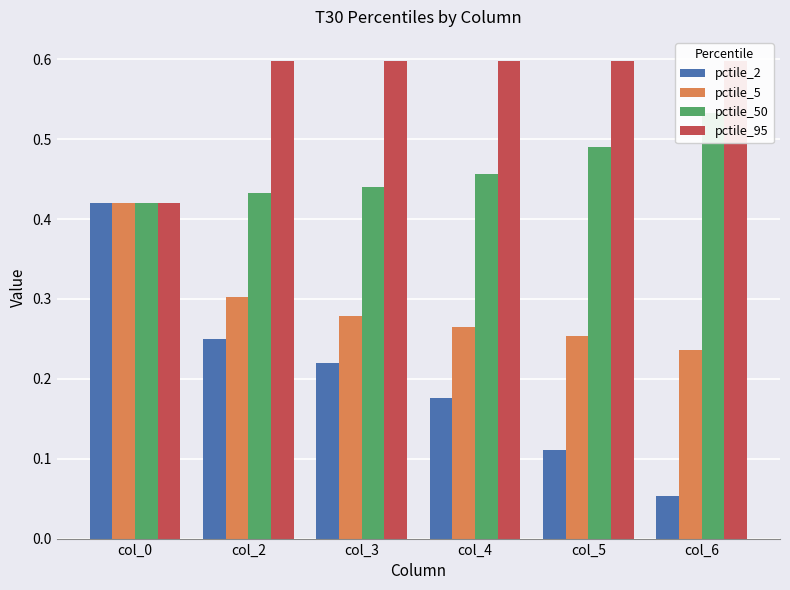

Read the pctile_2 value at col_3.

0.2